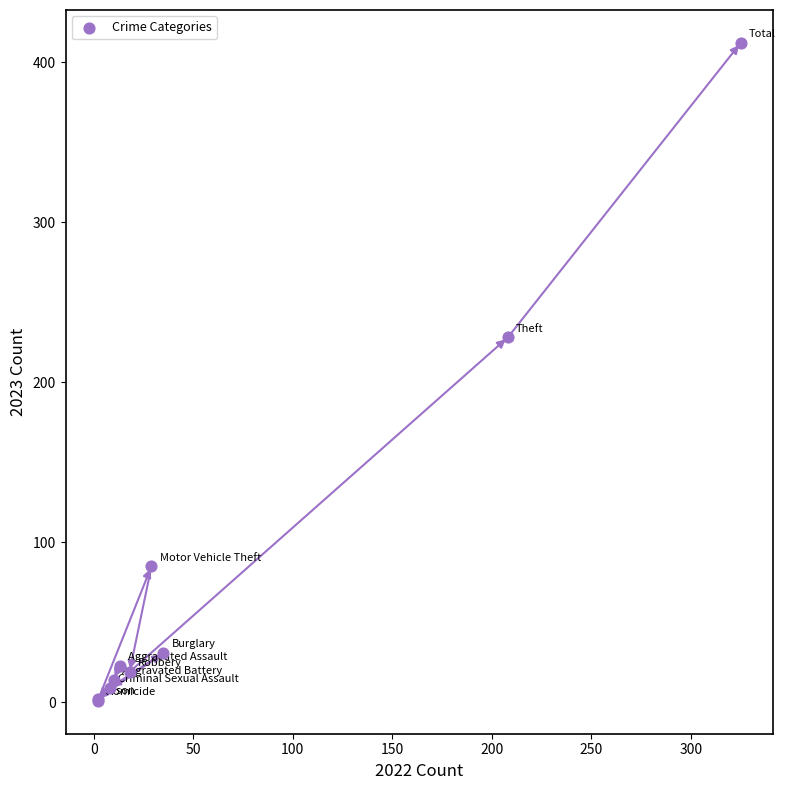

What Y value in the scatter plot is closest to 206?

228